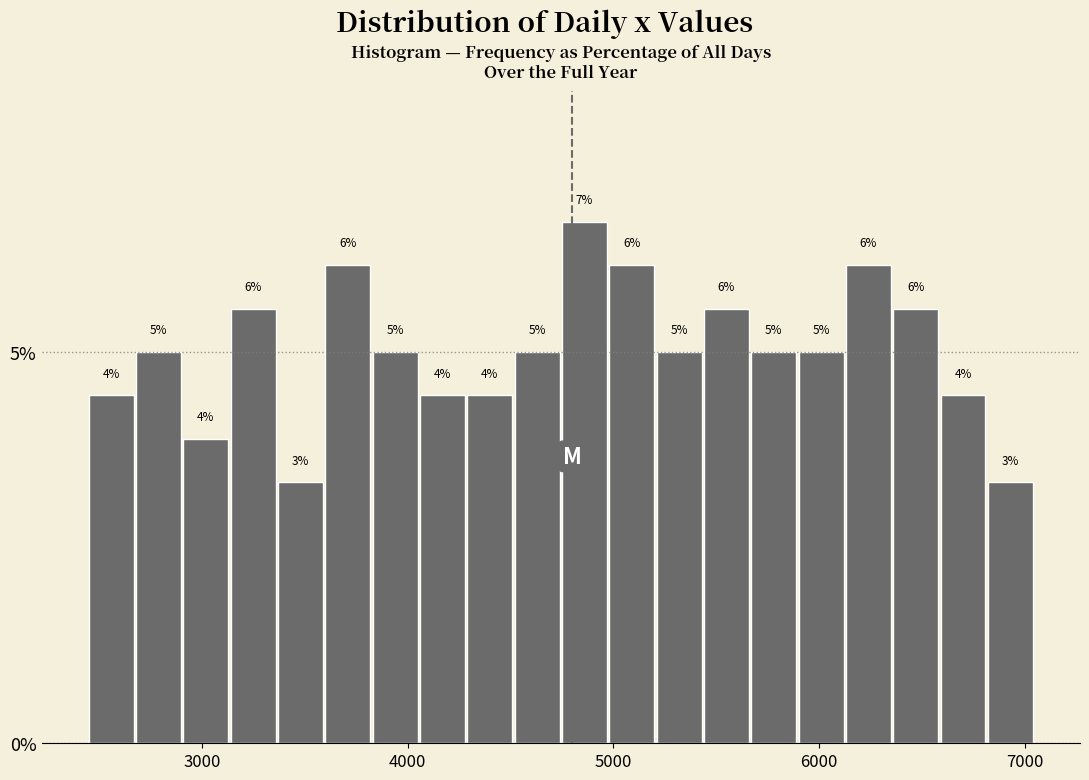

Around what value on the x-axis is the tallest bar? Give the approximate position of its centre, as read against the axis.

4900